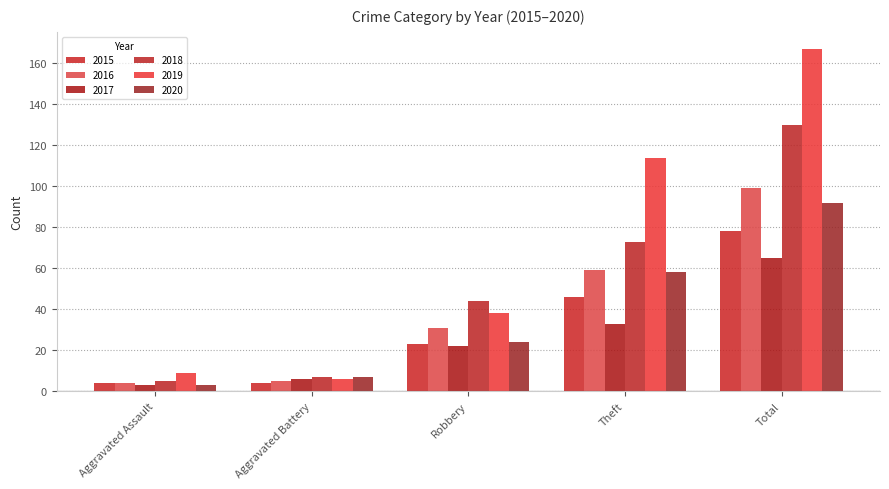

Which series has the largest total across all categories?

2019